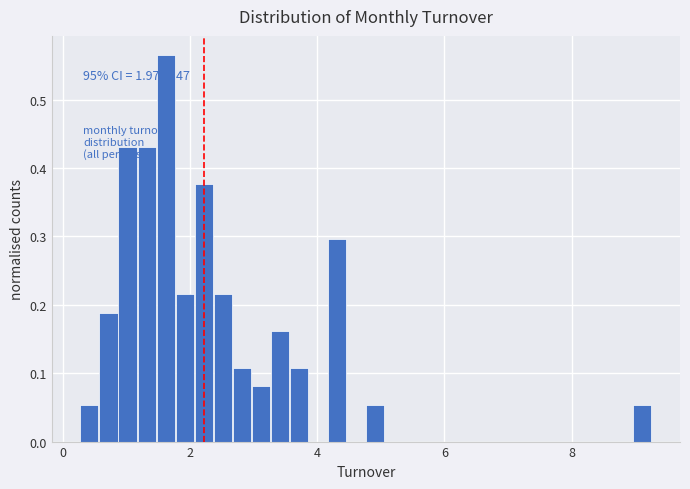

Around what value on the x-axis is the tallest bar? Give the approximate position of its centre, as read against the axis.

1.6